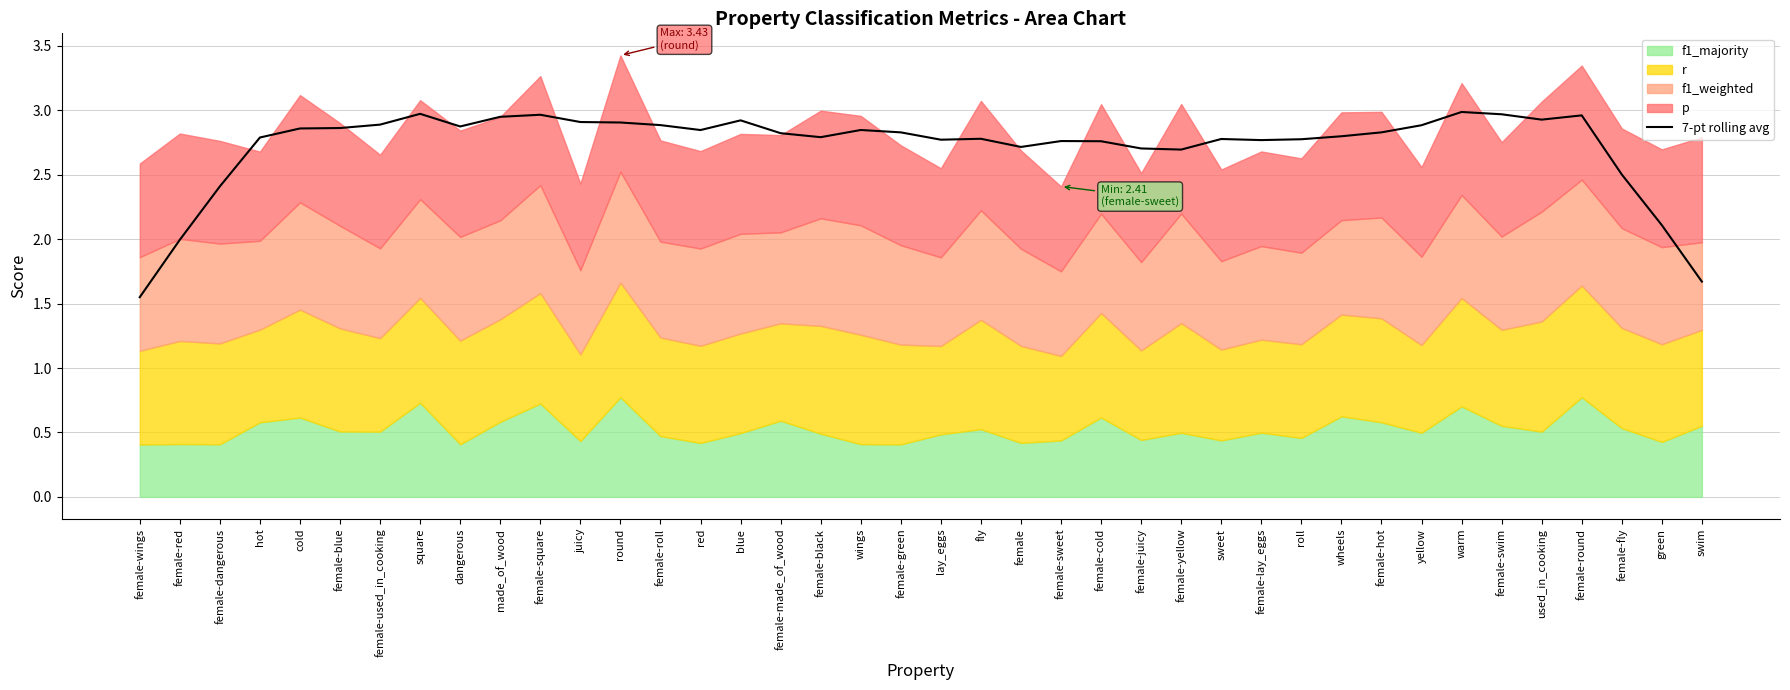

At which label is the value closest to 2?

female-red